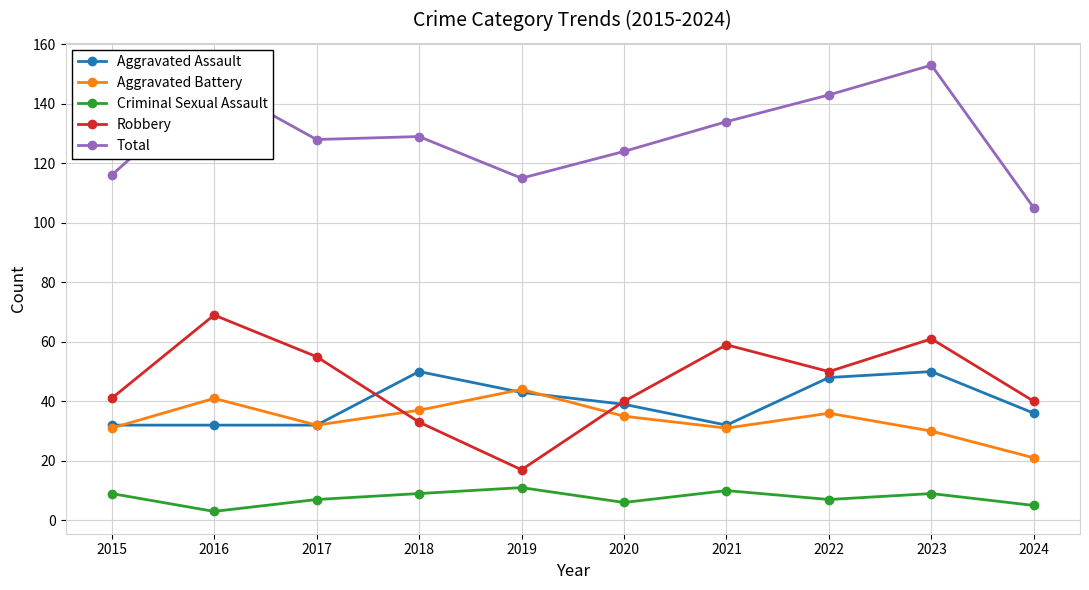

What is the total value across all series at 2021?

266